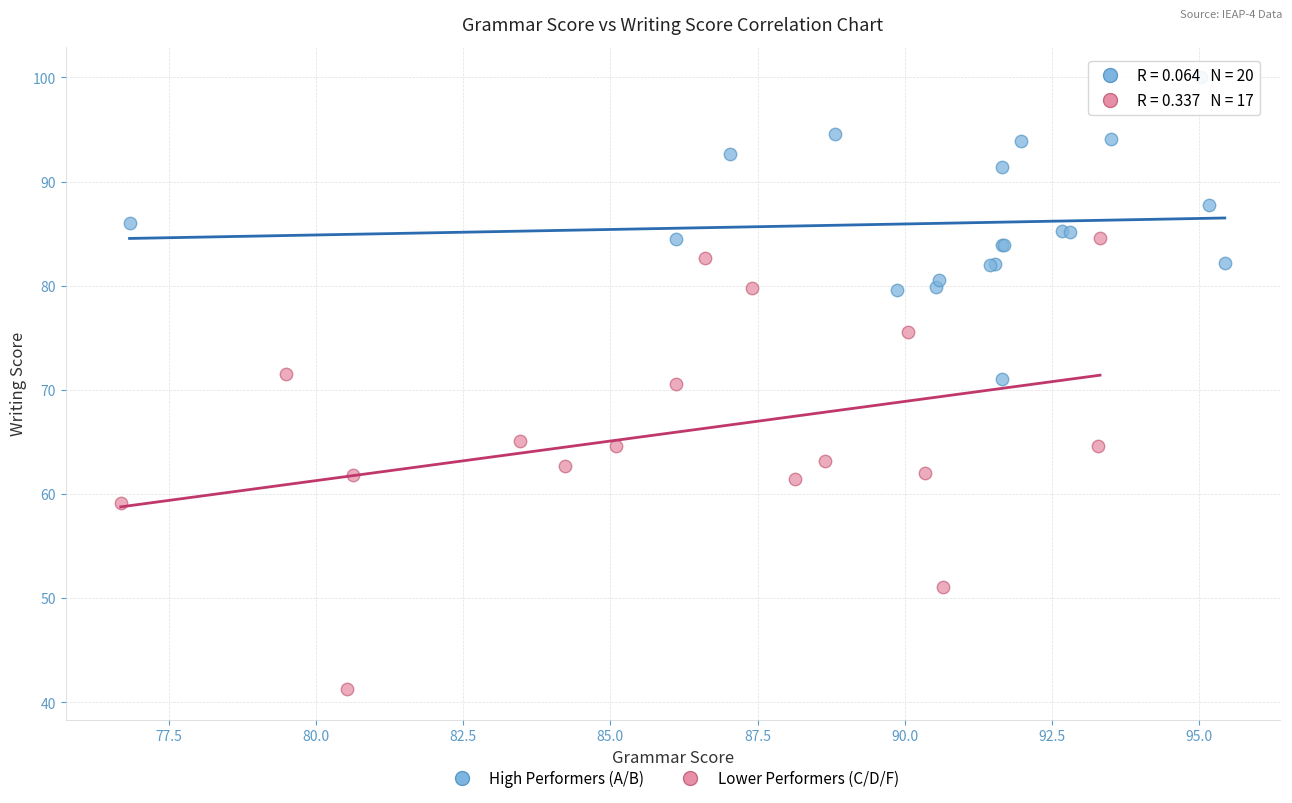

Which series has the widest spread of Y values?

Lower Performers (C/D/F)